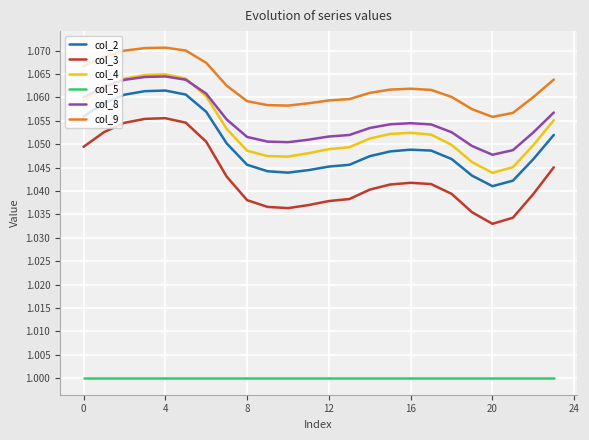

How many lines are shown in the chart?

6